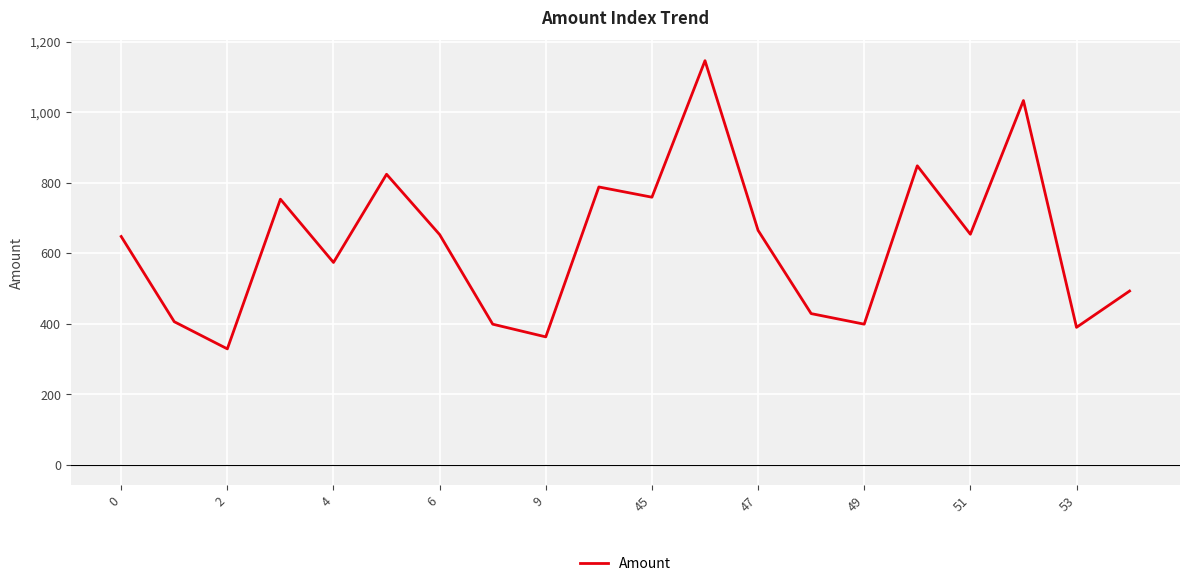

What is the difference between the maximum and minimum values?

817.0